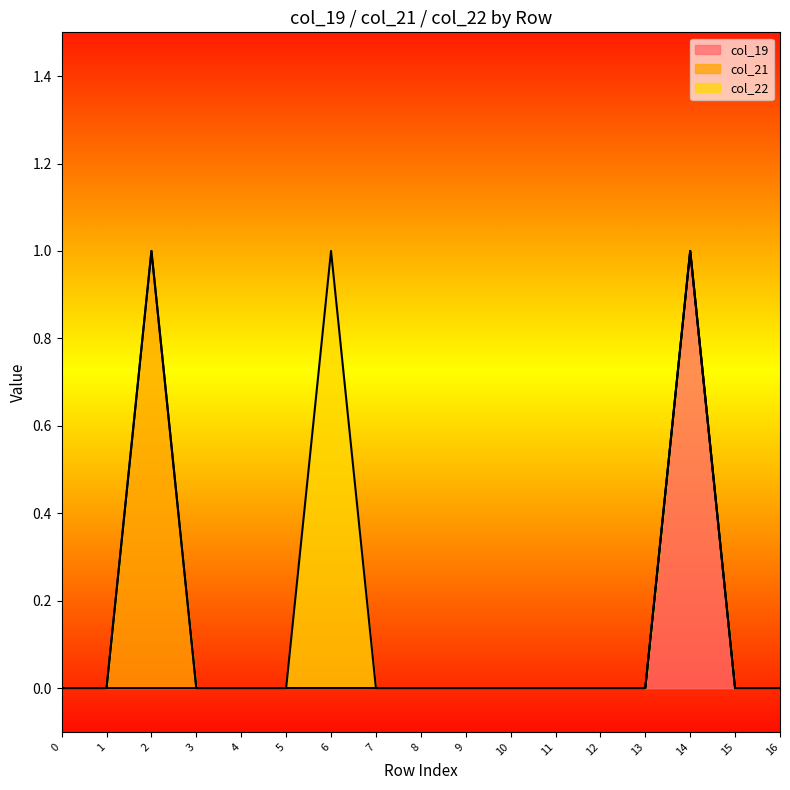

Which category has the highest value in the col_22 series?

6